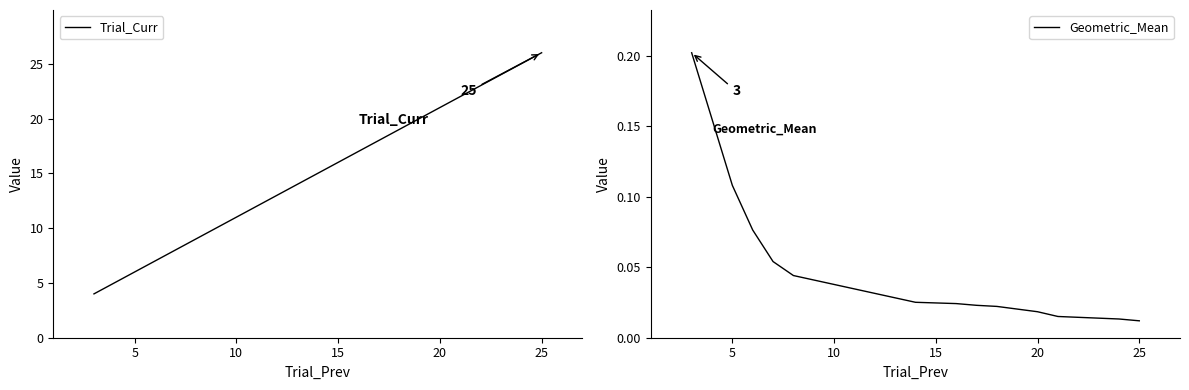

What is the maximum value for Trial_Curr?

26